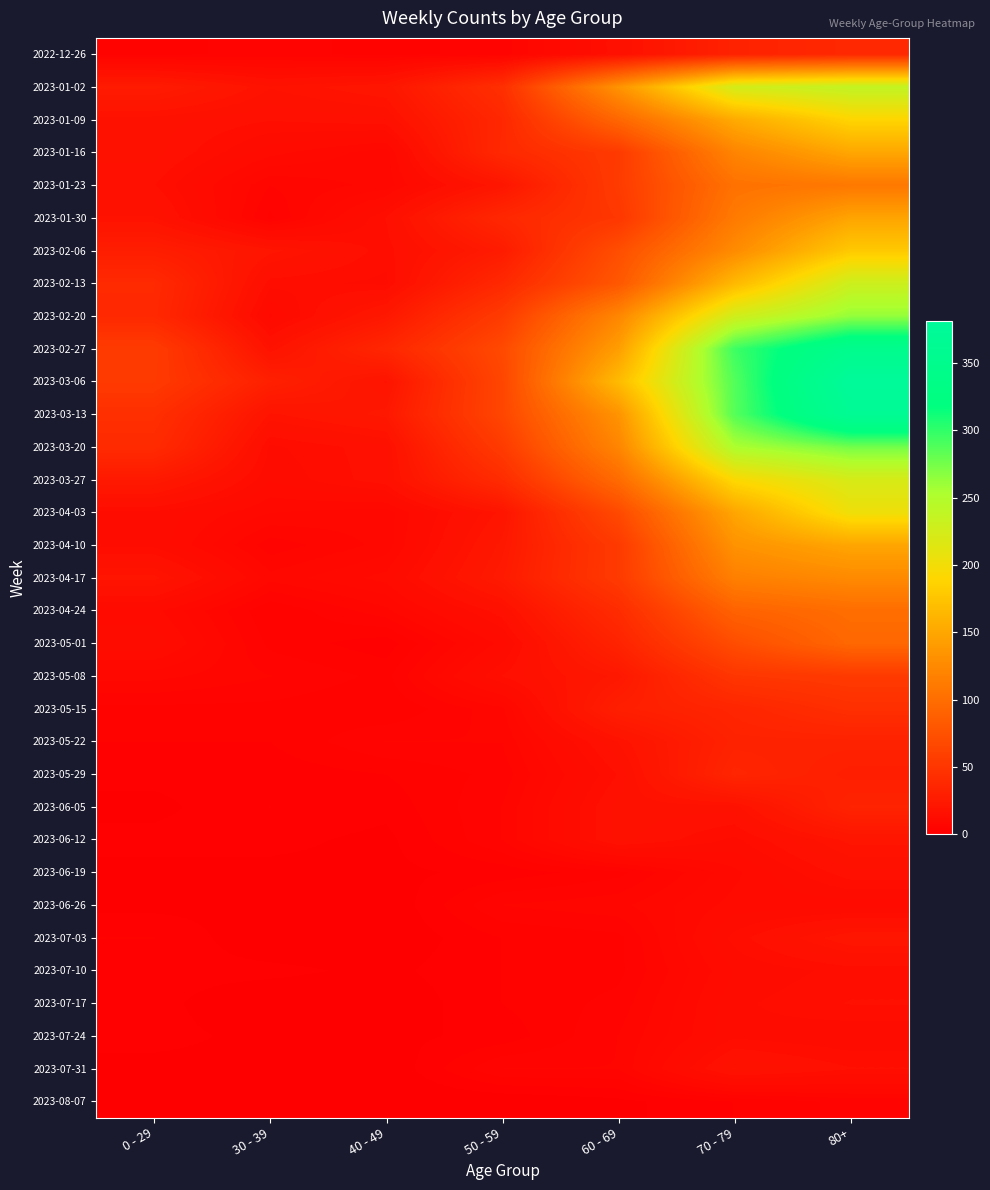

Reading left to right, list all the values displayed in this chart.

2022-12-26: 0 - 29=4	30 - 39=5	40 - 49=4	50 - 59=5	60 - 69=16	70 - 79=32	80+=38
2023-01-02: 0 - 29=26	30 - 39=18	40 - 49=21	50 - 59=44	60 - 69=134	70 - 79=225	80+=238
2023-01-09: 0 - 29=17	30 - 39=15	40 - 49=16	50 - 59=37	60 - 69=94	70 - 79=153	80+=189
2023-01-16: 0 - 29=17	30 - 39=11	40 - 49=8	50 - 59=38	60 - 69=54	70 - 79=121	80+=150
2023-01-23: 0 - 29=15	30 - 39=6	40 - 49=8	50 - 59=21	60 - 69=55	70 - 79=104	80+=110
2023-01-30: 0 - 29=18	30 - 39=4	40 - 49=15	50 - 59=37	60 - 69=51	70 - 79=112	80+=148
2023-02-06: 0 - 29=28	30 - 39=20	40 - 49=14	50 - 59=26	60 - 69=72	70 - 79=127	80+=179
2023-02-13: 0 - 29=39	30 - 39=14	40 - 49=13	50 - 59=38	60 - 69=80	70 - 79=165	80+=230
2023-02-20: 0 - 29=38	30 - 39=10	40 - 49=23	50 - 59=55	60 - 69=123	70 - 79=227	80+=263
2023-02-27: 0 - 29=55	30 - 39=18	40 - 49=36	50 - 59=68	60 - 69=143	70 - 79=295	80+=350
2023-03-06: 0 - 29=54	30 - 39=30	40 - 49=19	50 - 59=65	60 - 69=167	70 - 79=287	80+=381
2023-03-13: 0 - 29=44	30 - 39=19	40 - 49=23	50 - 59=65	60 - 69=134	70 - 79=286	80+=368
2023-03-20: 0 - 29=40	30 - 39=13	40 - 49=16	50 - 59=55	60 - 69=122	70 - 79=253	80+=275
2023-03-27: 0 - 29=24	30 - 39=12	40 - 49=16	50 - 59=41	60 - 69=98	70 - 79=193	80+=222
2023-04-03: 0 - 29=13	30 - 39=9	40 - 49=8	50 - 59=20	60 - 69=68	70 - 79=149	80+=203
2023-04-10: 0 - 29=13	30 - 39=5	40 - 49=8	50 - 59=23	60 - 69=54	70 - 79=133	80+=149
2023-04-17: 0 - 29=20	30 - 39=8	40 - 49=11	50 - 59=25	60 - 69=54	70 - 79=117	80+=126
2023-04-24: 0 - 29=11	30 - 39=3	40 - 49=7	50 - 59=16	60 - 69=41	70 - 79=90	80+=100
2023-05-01: 0 - 29=13	30 - 39=4	40 - 49=2	50 - 59=11	60 - 69=33	70 - 79=71	80+=95
2023-05-08: 0 - 29=8	30 - 39=6	40 - 49=4	50 - 59=15	60 - 69=23	70 - 79=50	80+=54
2023-05-15: 0 - 29=4	30 - 39=4	40 - 49=3	50 - 59=7	60 - 69=29	70 - 79=35	80+=44
2023-05-22: 0 - 29=3	30 - 39=3	40 - 49=6	50 - 59=6	60 - 69=18	70 - 79=32	80+=32
2023-05-29: 0 - 29=2	30 - 39=2	40 - 49=3	50 - 59=5	60 - 69=15	70 - 79=35	80+=29
2023-06-05: 0 - 29=1	30 - 39=3	40 - 49=2	50 - 59=6	60 - 69=17	70 - 79=17	80+=33
2023-06-12: 0 - 29=2	30 - 39=2	40 - 49=1	50 - 59=6	60 - 69=17	70 - 79=13	80+=20
2023-06-19: 0 - 29=1	30 - 39=1	40 - 49=1	50 - 59=2	60 - 69=4	70 - 79=10	80+=16
2023-06-26: 0 - 29=1	30 - 39=1	40 - 49=0	50 - 59=6	60 - 69=7	70 - 79=11	80+=11
2023-07-03: 0 - 29=3	30 - 39=0	40 - 49=0	50 - 59=3	60 - 69=4	70 - 79=14	80+=21
2023-07-10: 0 - 29=2	30 - 39=2	40 - 49=1	50 - 59=3	60 - 69=4	70 - 79=12	80+=14
2023-07-17: 0 - 29=2	30 - 39=0	40 - 49=0	50 - 59=3	60 - 69=5	70 - 79=13	80+=15
2023-07-24: 0 - 29=2	30 - 39=1	40 - 49=1	50 - 59=2	60 - 69=6	70 - 79=13	80+=12
2023-07-31: 0 - 29=1	30 - 39=1	40 - 49=0	50 - 59=6	60 - 69=6	70 - 79=18	80+=15
2023-08-07: 0 - 29=0	30 - 39=0	40 - 49=0	50 - 59=0	60 - 69=1	70 - 79=3	80+=5